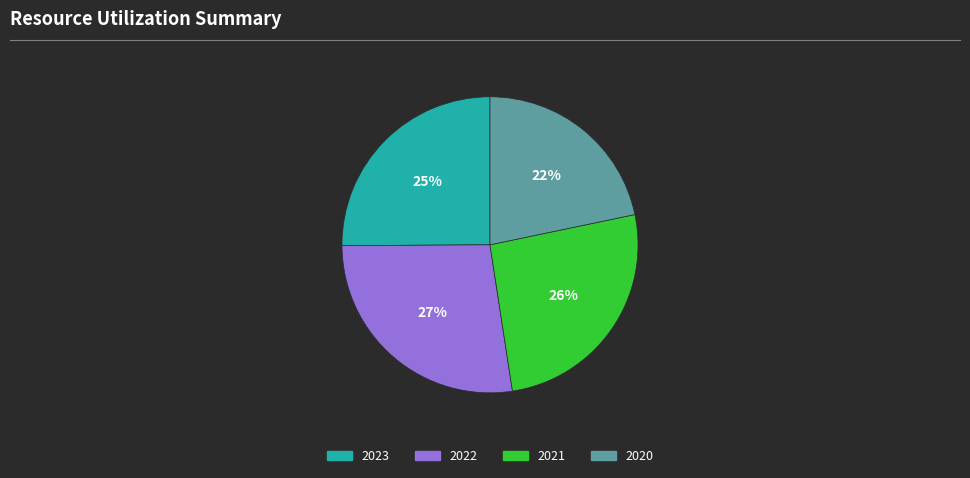

Does 2023 account for over 50% of the chart?

No